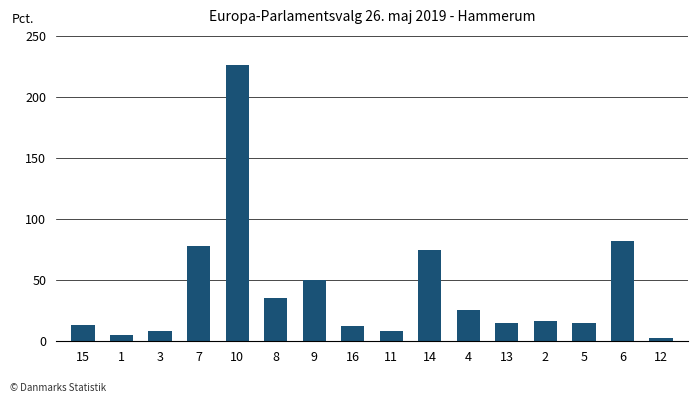

What is the change in value from 1 to 13?

+9.4